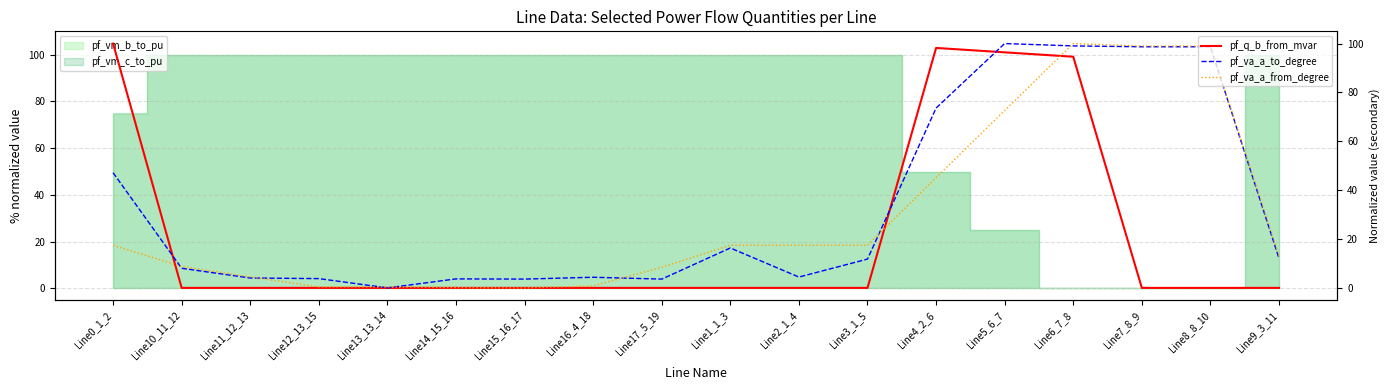

How many values in pf_va_a_from_degree are above zero?

17